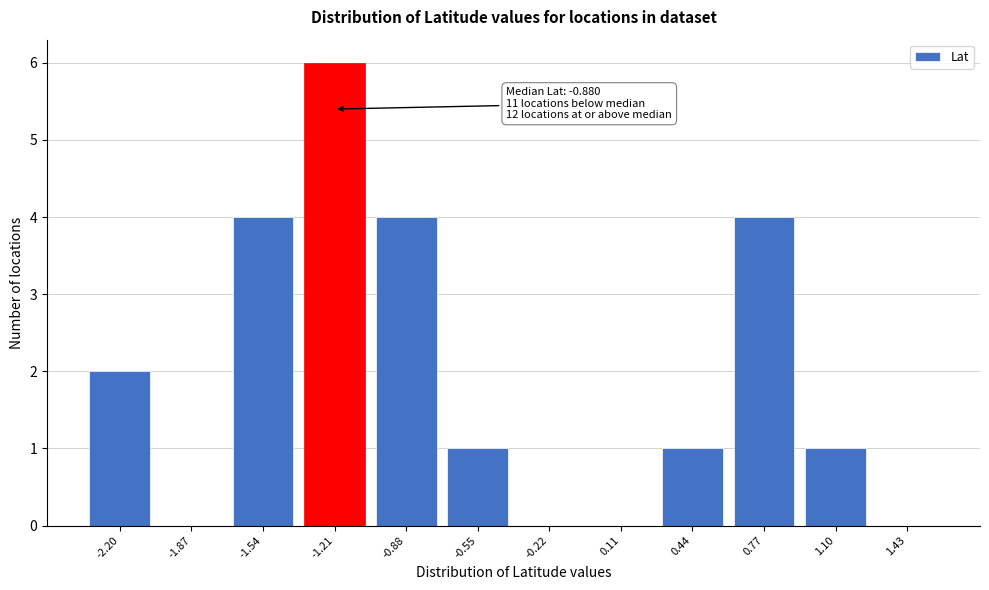

Reading right to left, transcribe all the data shown in this chart.

1.43=0	1.10=1	0.77=4	0.44=1	0.11=0	-0.22=0	-0.55=1	-0.88=4	-1.21=6	-1.54=4	-1.87=0	-2.20=2